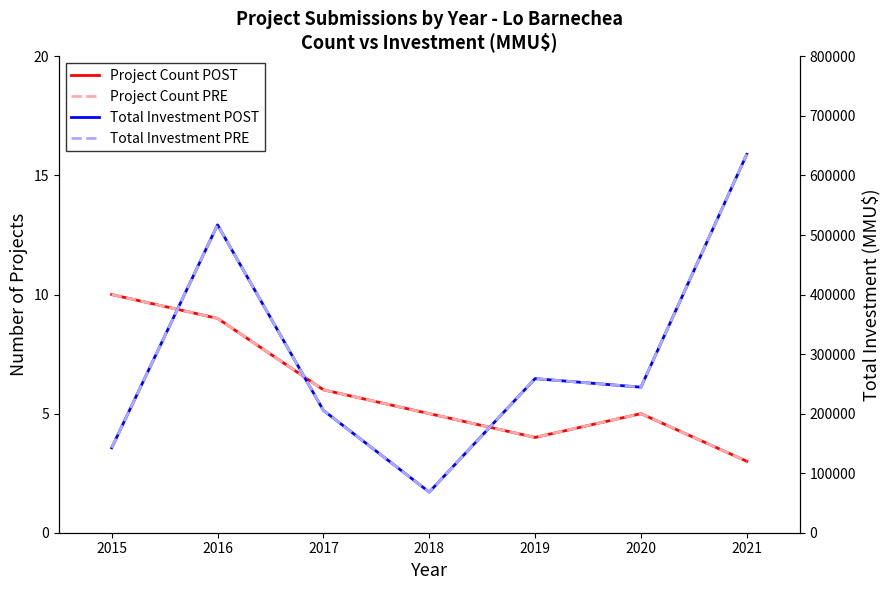

What is the difference between the second highest and second lowest values in the Project Count POST series?

5